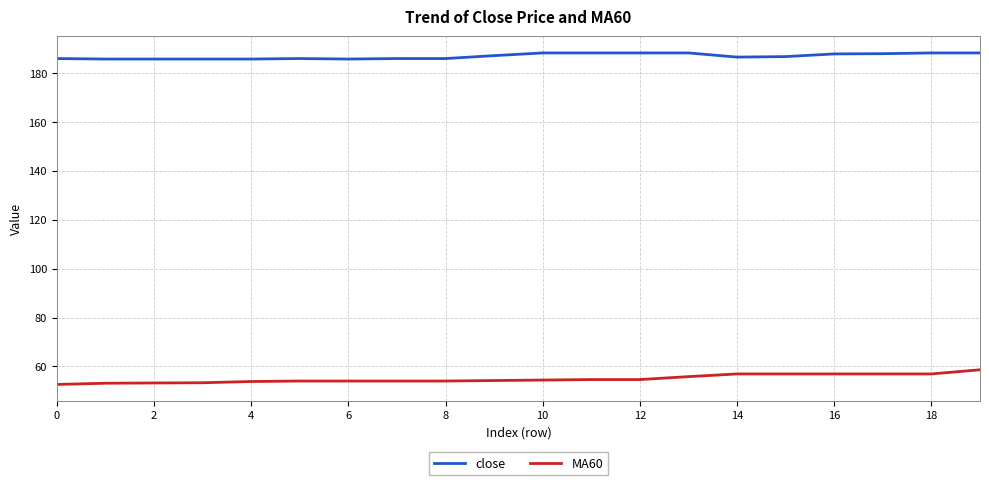

List the series in order of their overall mean, highest first.

close, MA60